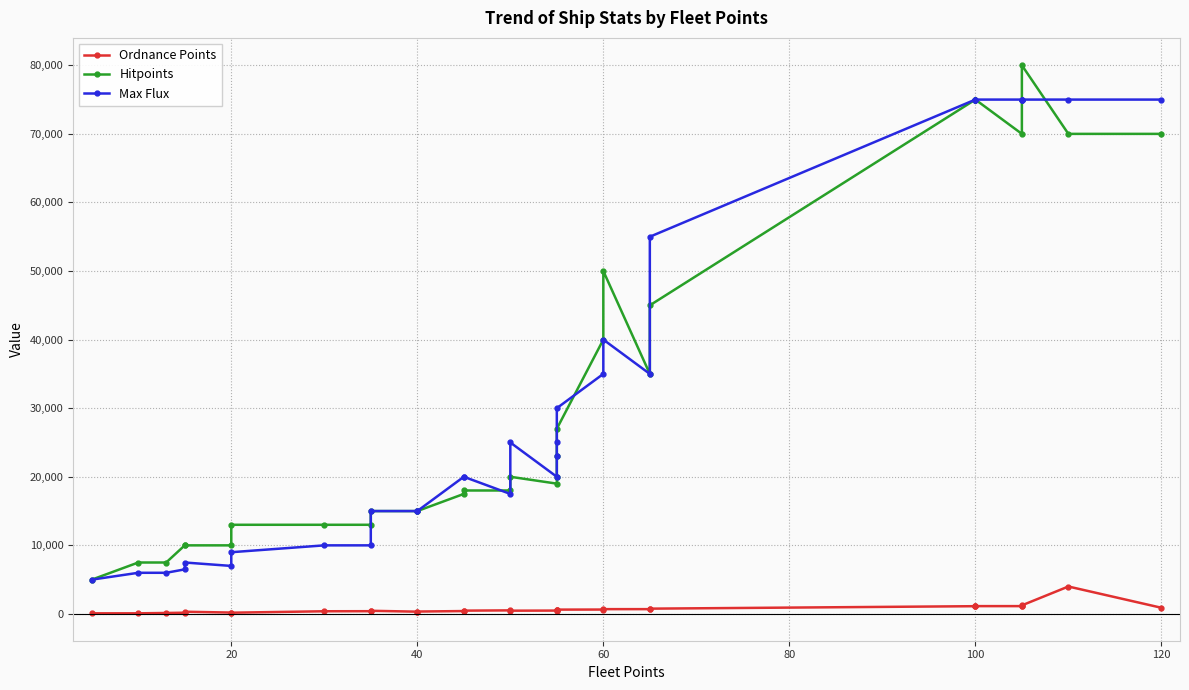

True or false: Hitpoints has a value of 23624 at 40.

False